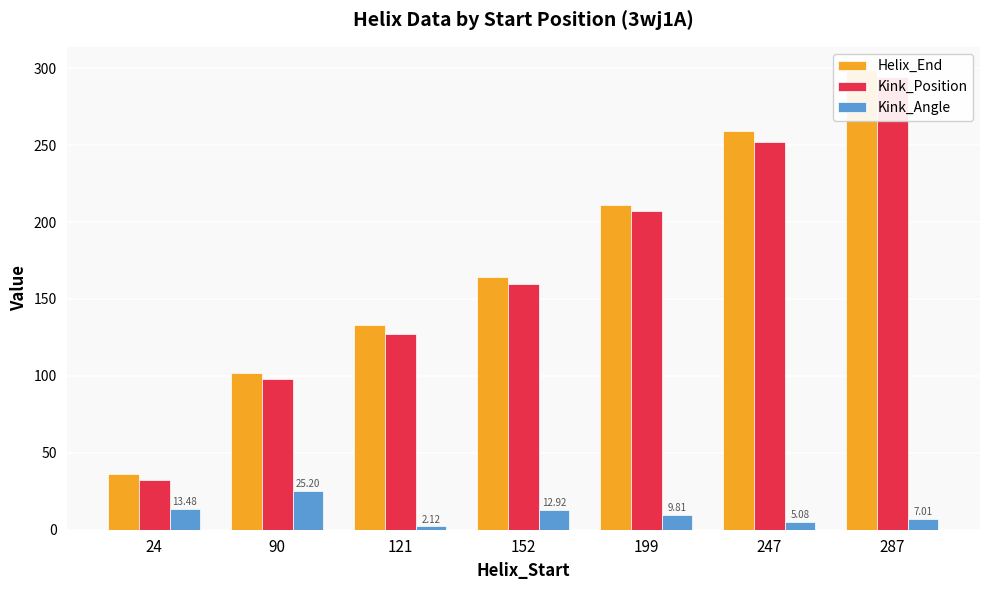

Which series changed the most between 24 and 121?

Helix_End